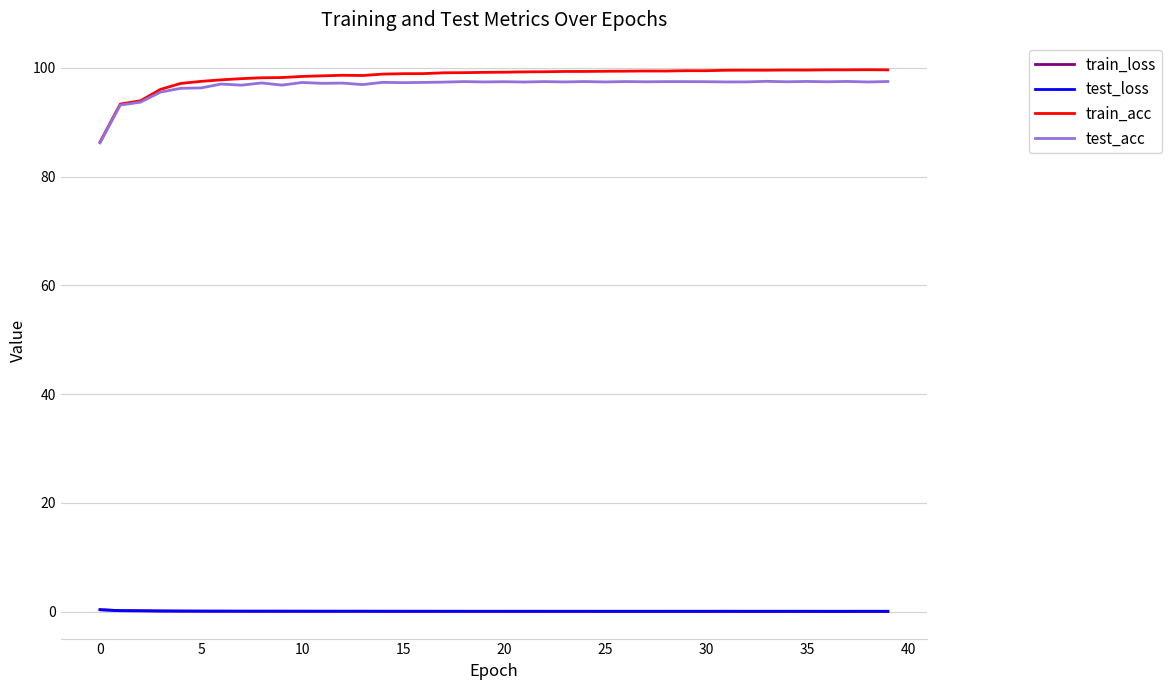

In train_acc, how many points are higher than both neighbors (excluding endpoints)?

7